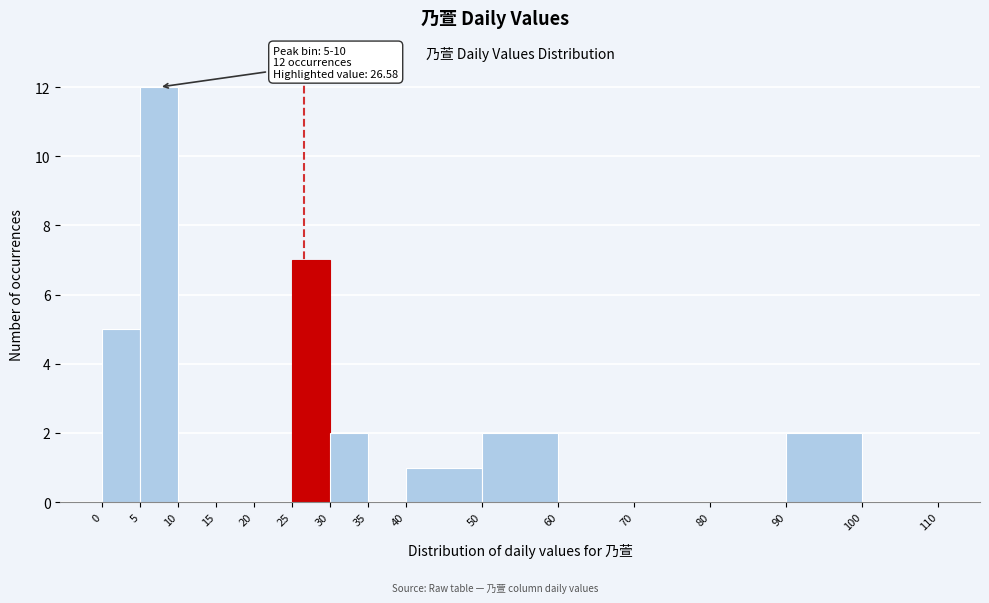

Which range on the x-axis has the tallest bar?

5 to 10